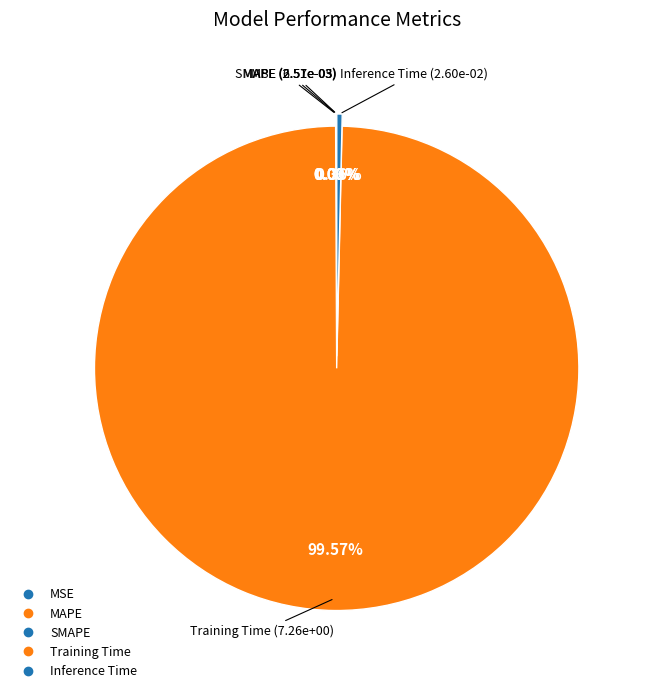

Which category has the biggest portion of the pie?

Training Time